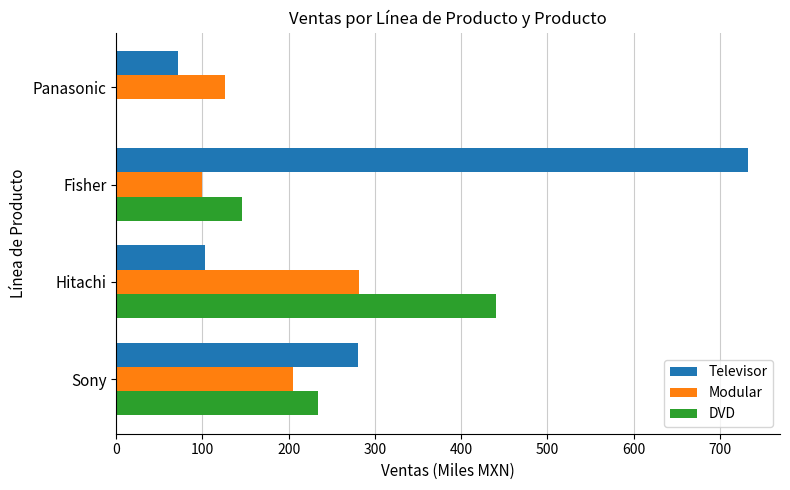

Is the value of DVD at Sony greater than the value of Modular at Panasonic?

Yes